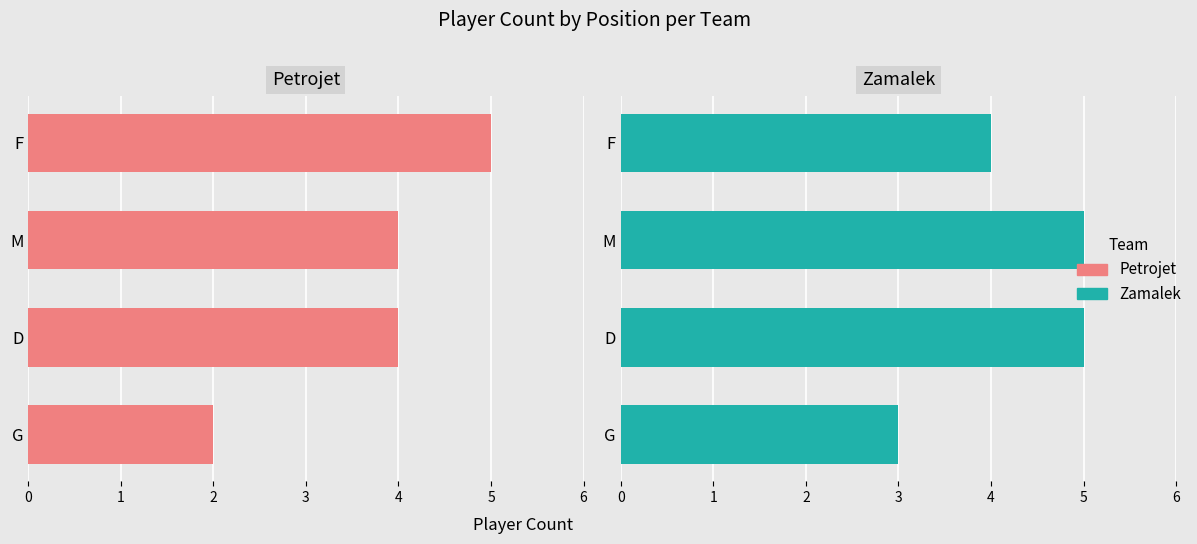

Where is Zamalek nearest to the value 4?

3